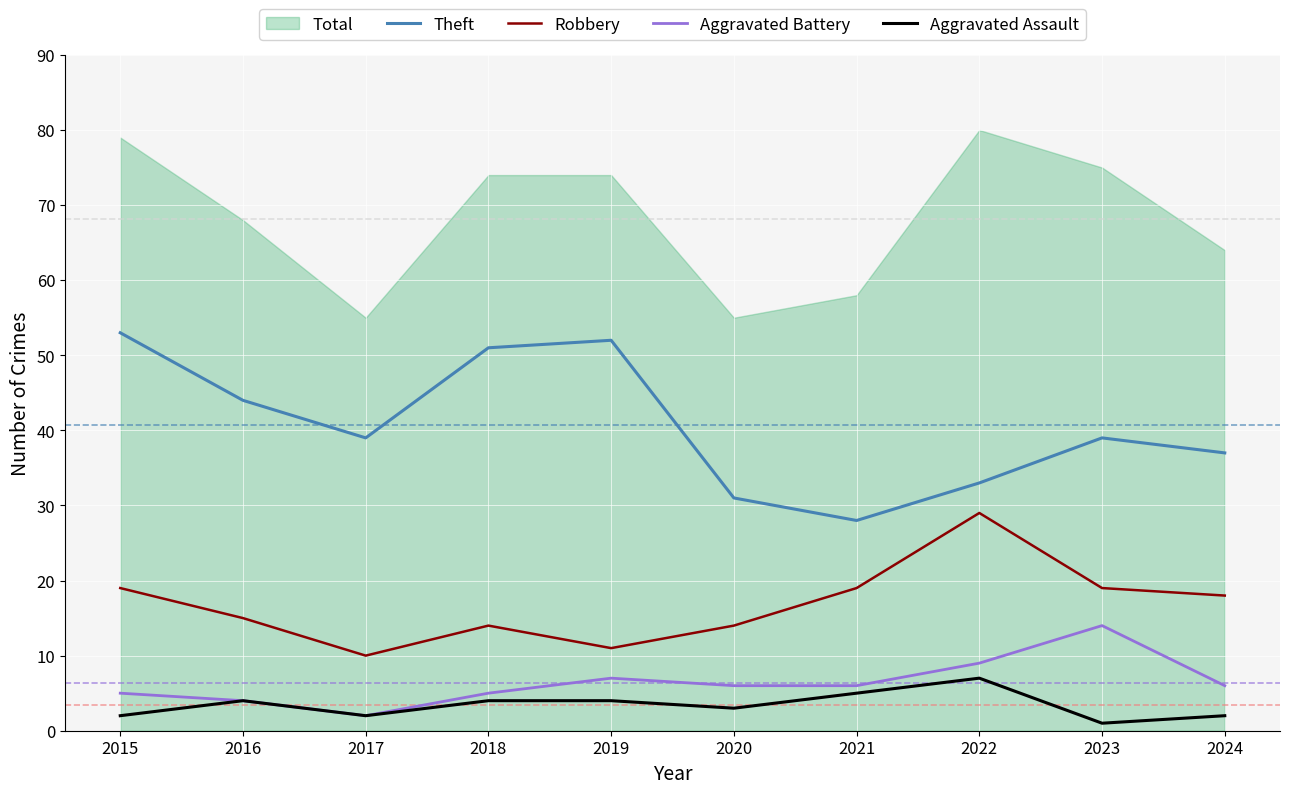

What is the average value of the Aggravated Assault series?

3